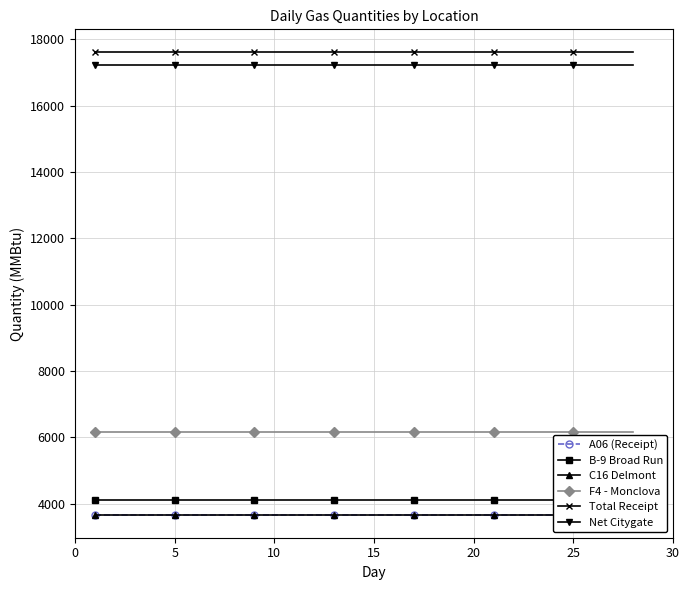

What is the average value of the C16 Delmont series?

3674